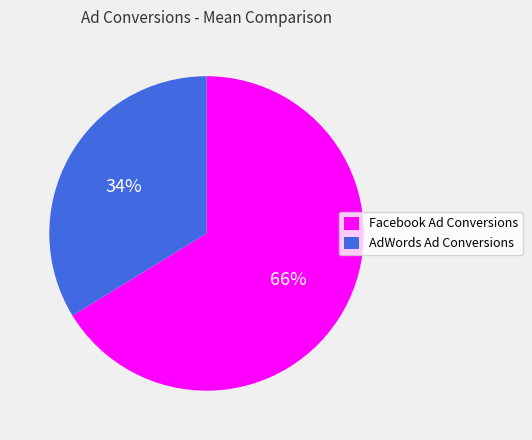

What is the smallest slice in the pie chart?

AdWords Ad Conversions